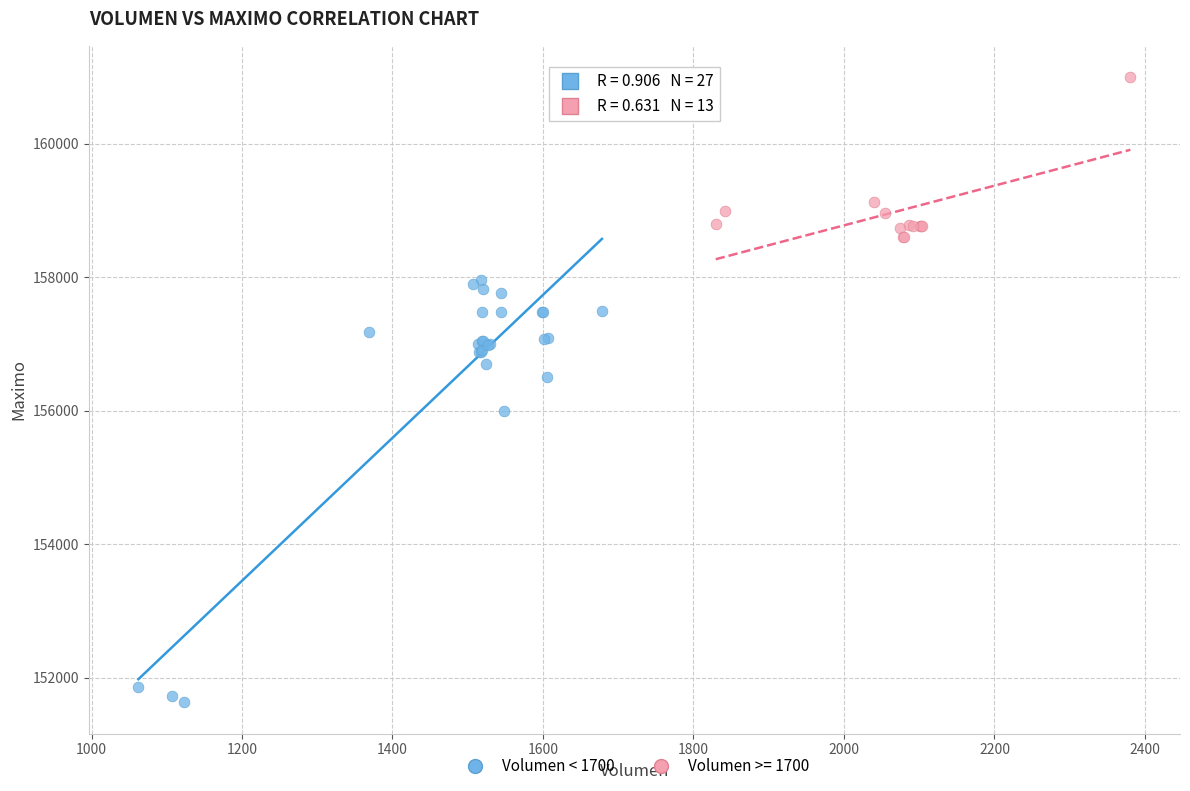

Which series has the widest spread of Y values?

Volumen < 1700